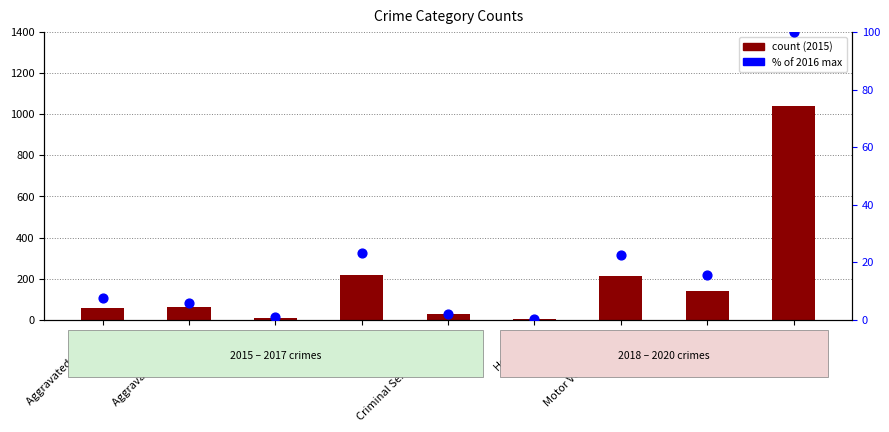

What is the total value across all series at Arson?

11.0